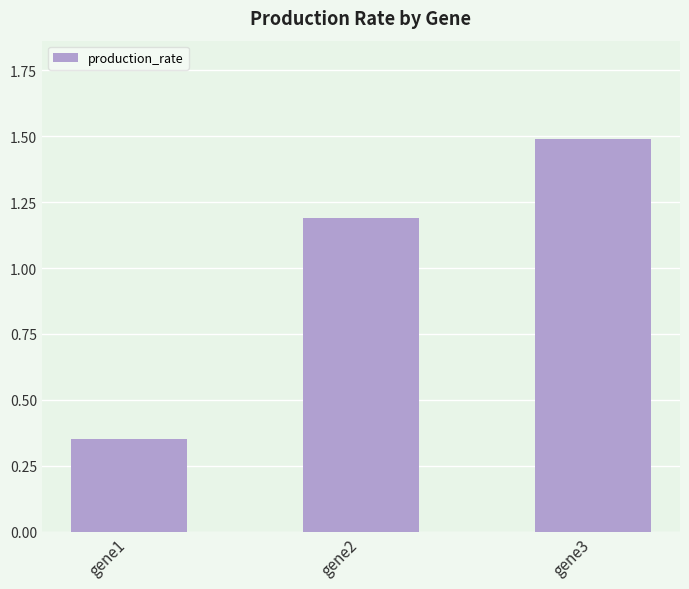

Is it true that the value at gene3 is 1.5?

True